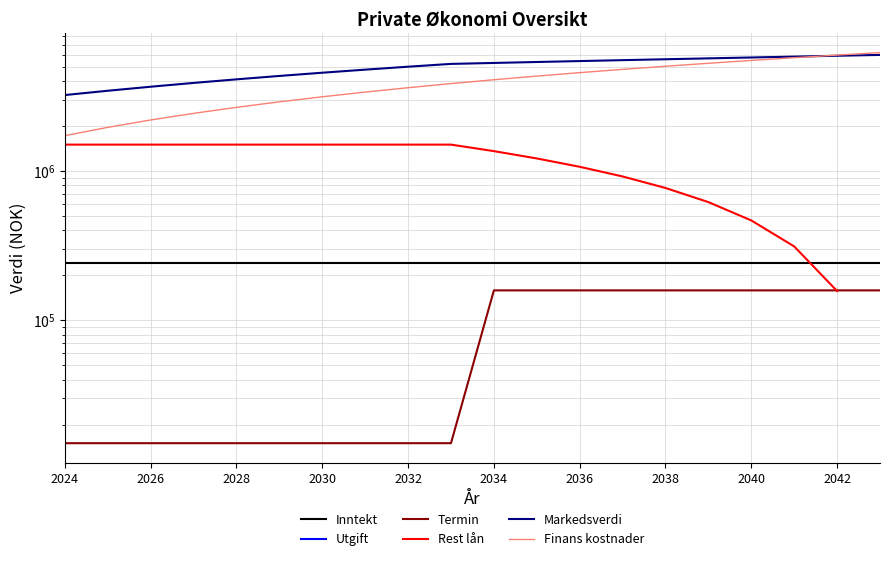

How many values in Rest lån are above zero?

19